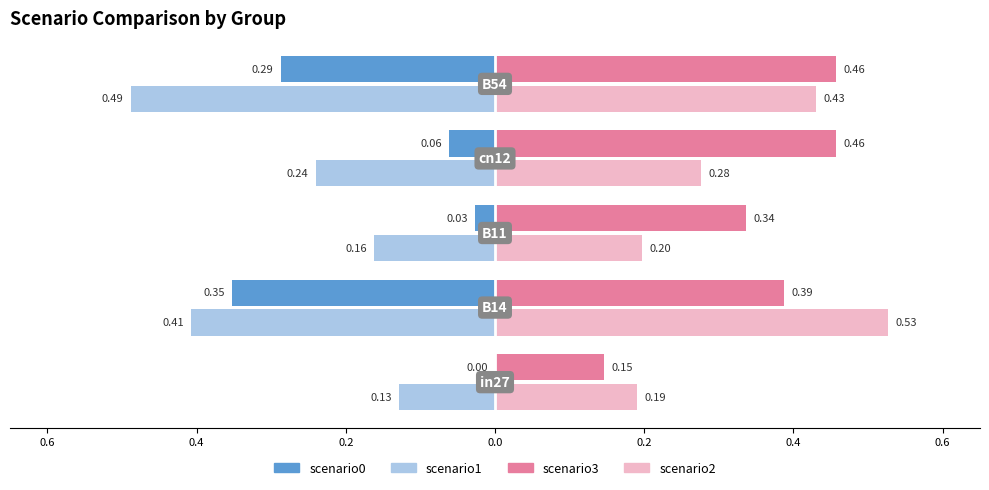

Which has a higher value, cn12 or B54?

B54